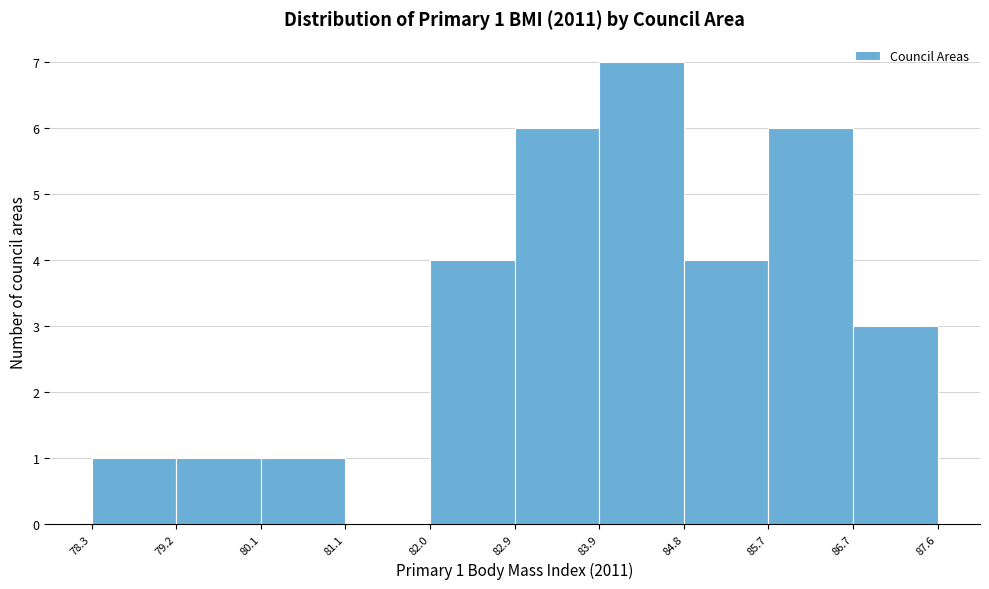

Which range on the x-axis has the tallest bar?

83.9 to 84.8